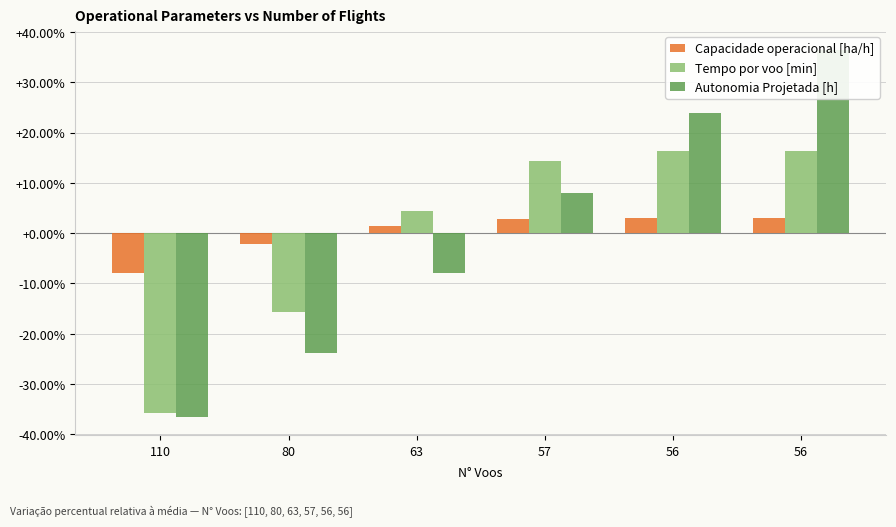

Which category has the highest value across all series?

56